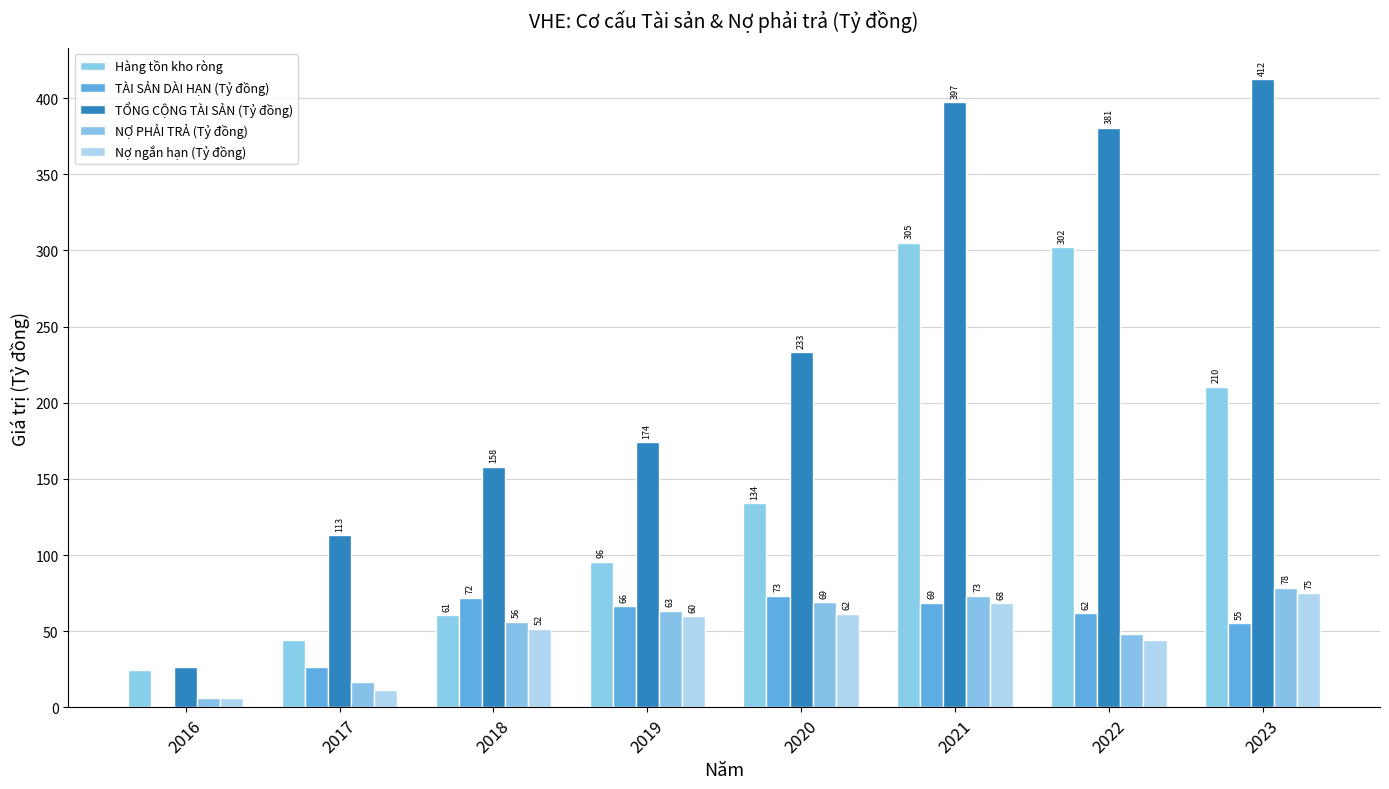

At which label is Nợ ngắn hạn (Tỷ đồng) closest to 40?

2022